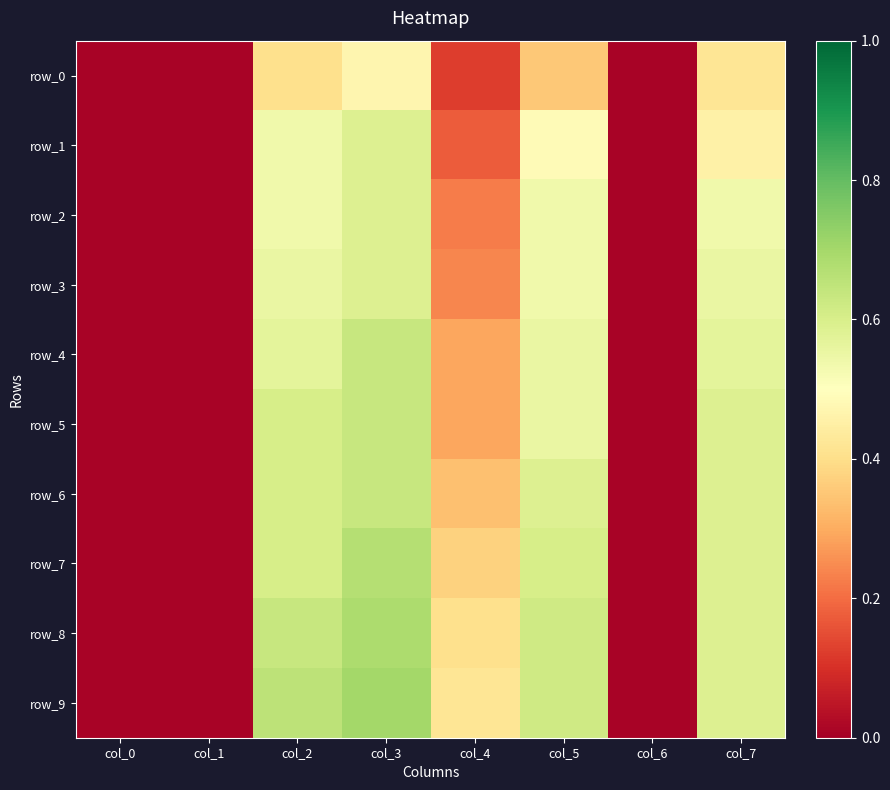

Is it true that row_6 equals 0.6 at col_3?

True